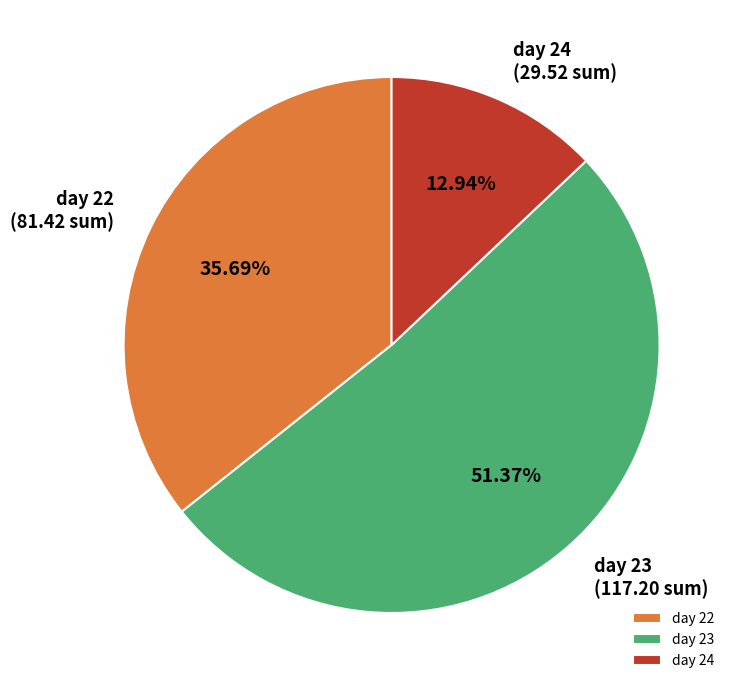

Approximately how many times larger is the value at day 24 compared to day 22?

0.4